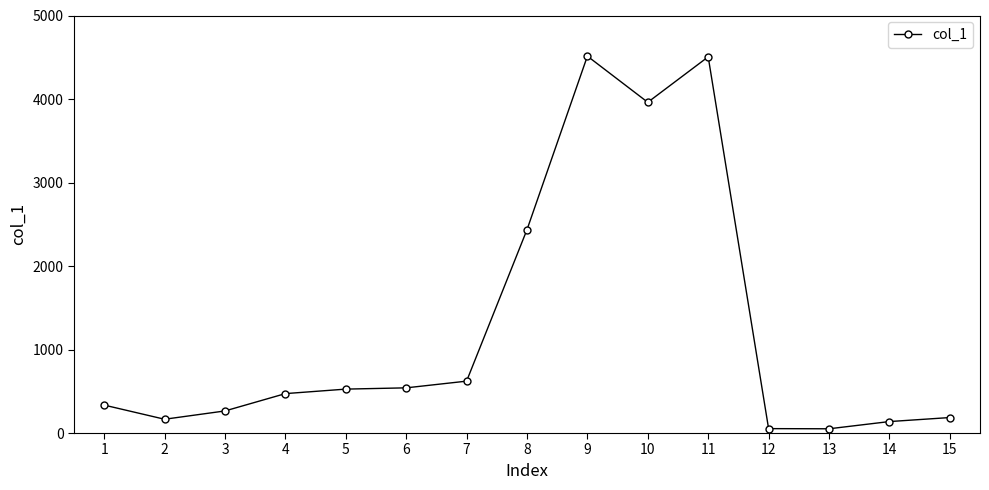

What is the value of the 4th point from the left?

472.0